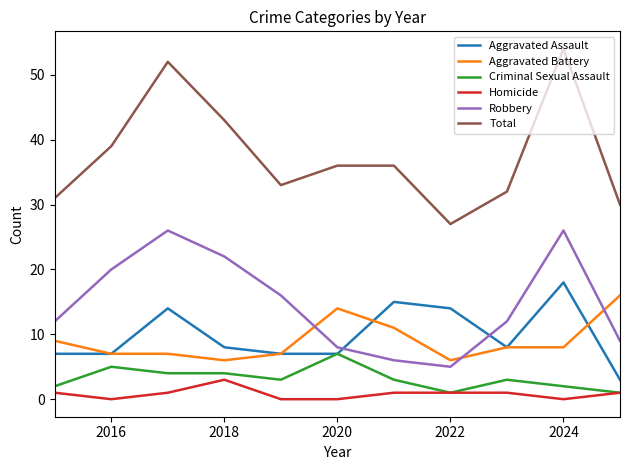

True or false: Aggravated Battery and Criminal Sexual Assault cross at least once.

False